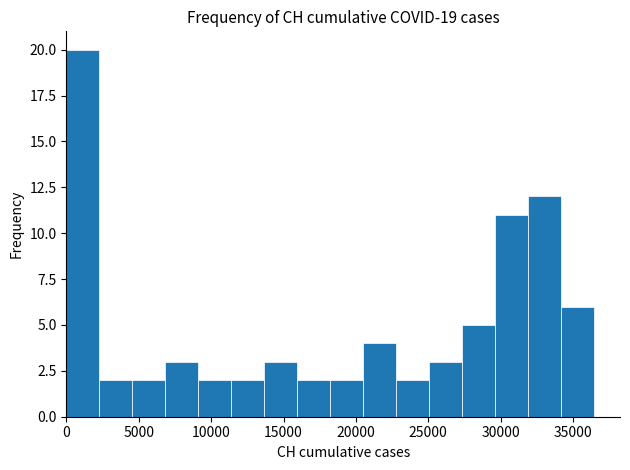

What is the height of the bar covering 32000 to 34000 on the x-axis? Neither the bar edges nor the heights are printed on the chart, so give them approximately, as read against the axes.

12